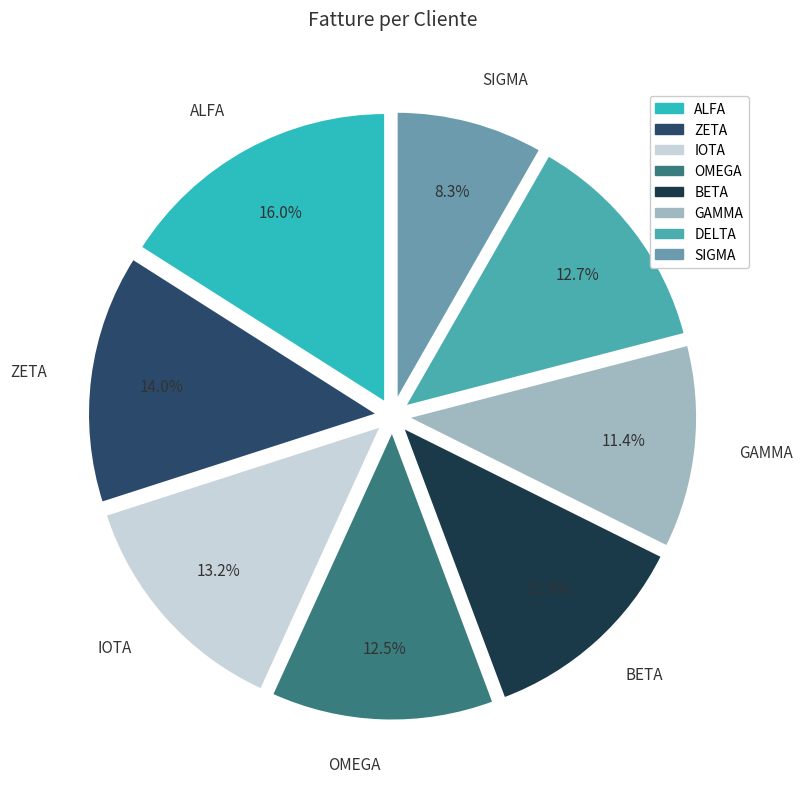

Which has a higher value, OMEGA or ALFA?

ALFA